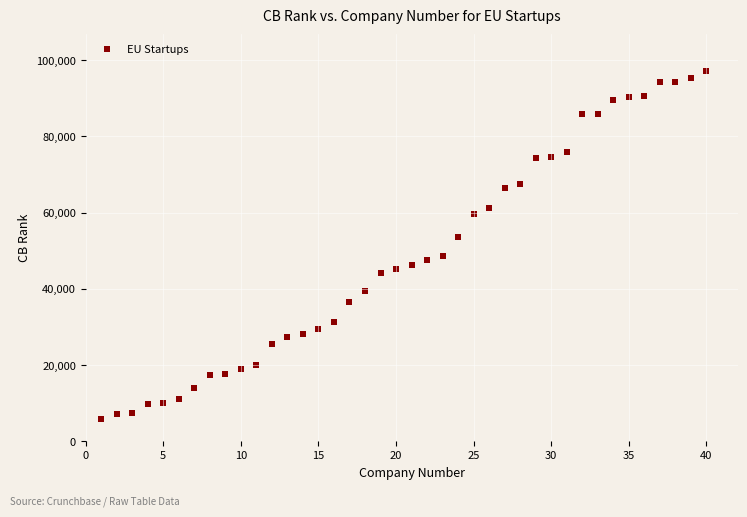

What is the range of X values (max minus min)?

39